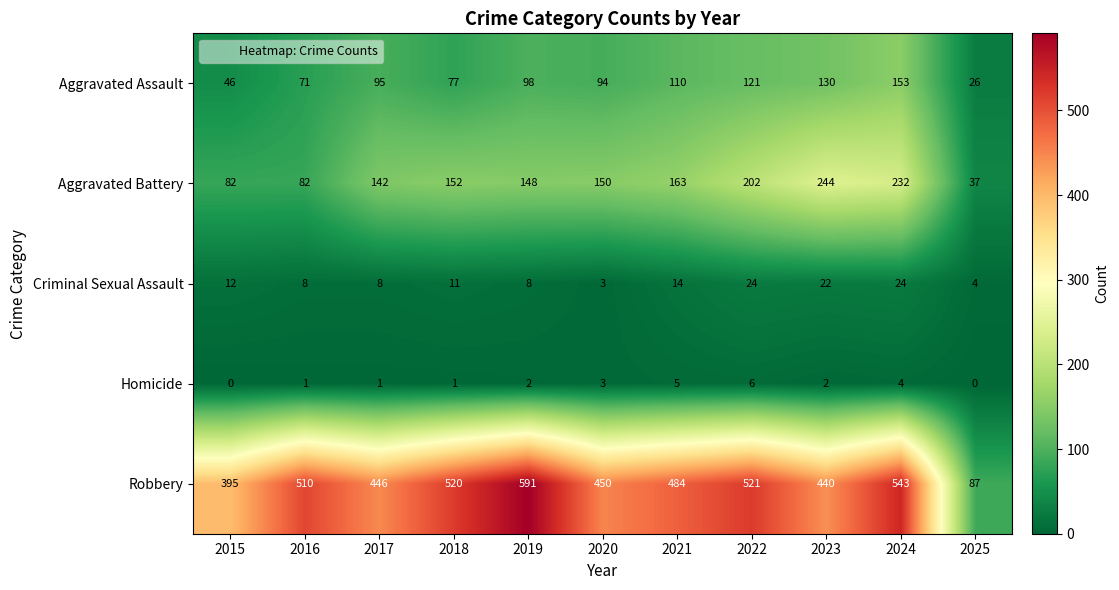

Where does the Aggravated Battery series first go above 150?

2018